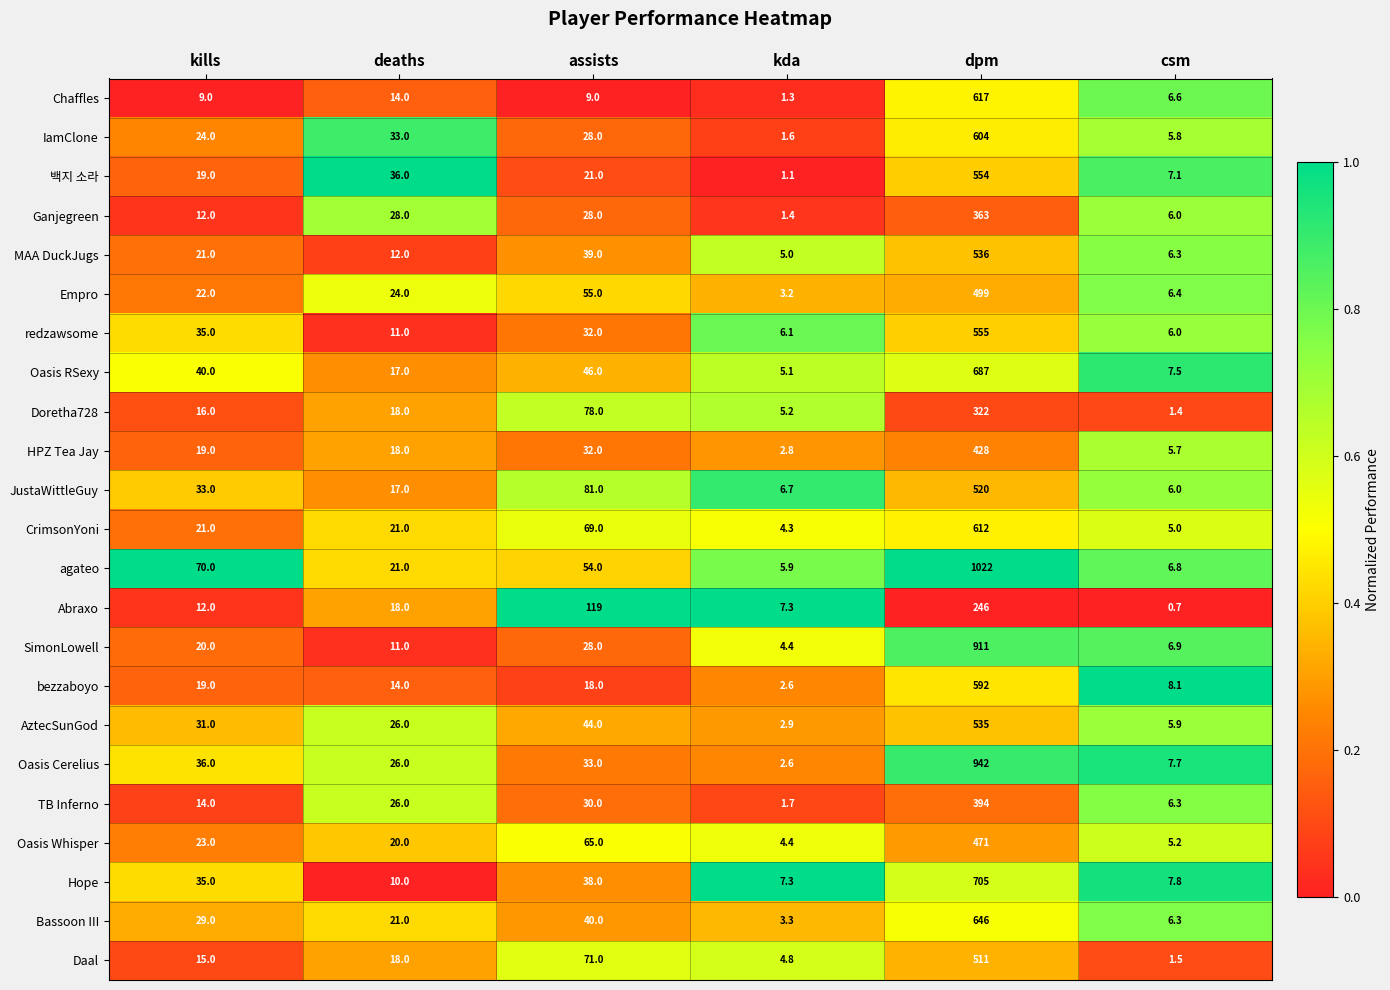

At which label does Hope reach its minimum?

kda